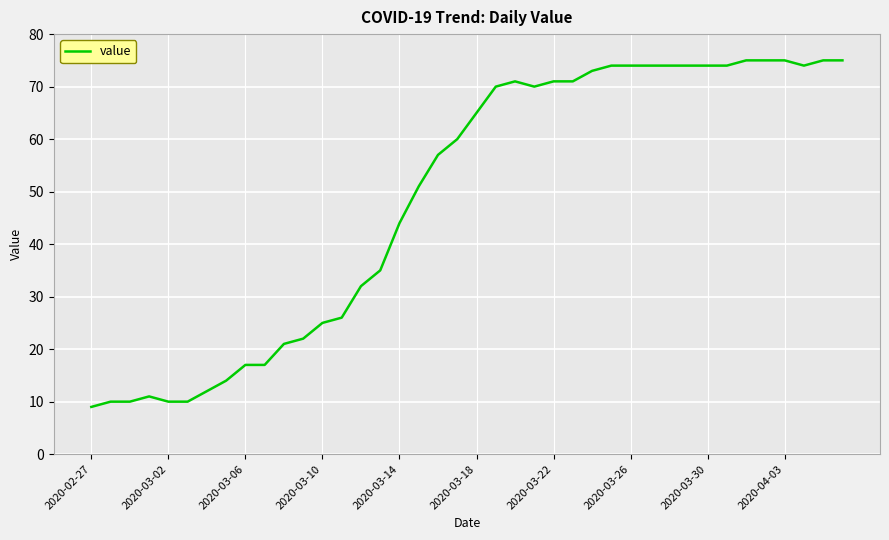

What is the minimum value shown in the chart?

9